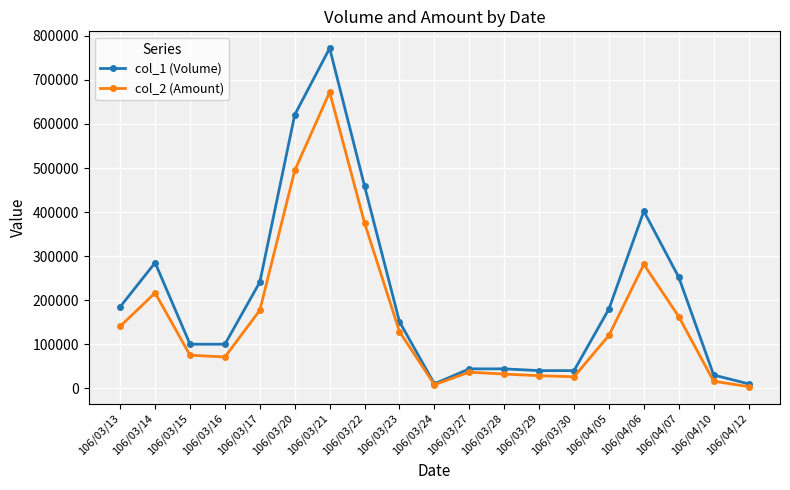

Count the number of categories in the chart.

19